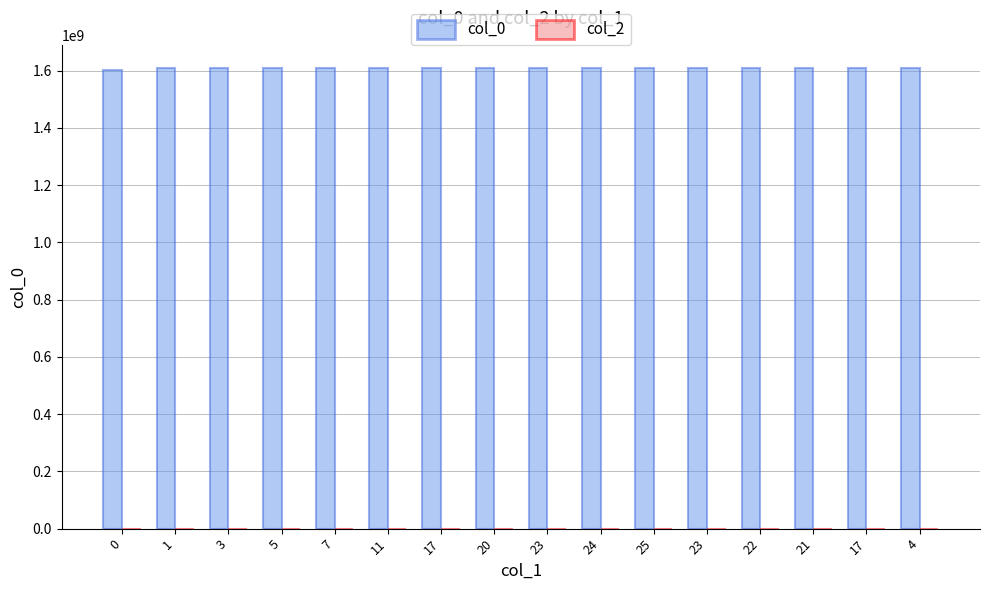

Which label corresponds to the largest value in the chart?

4